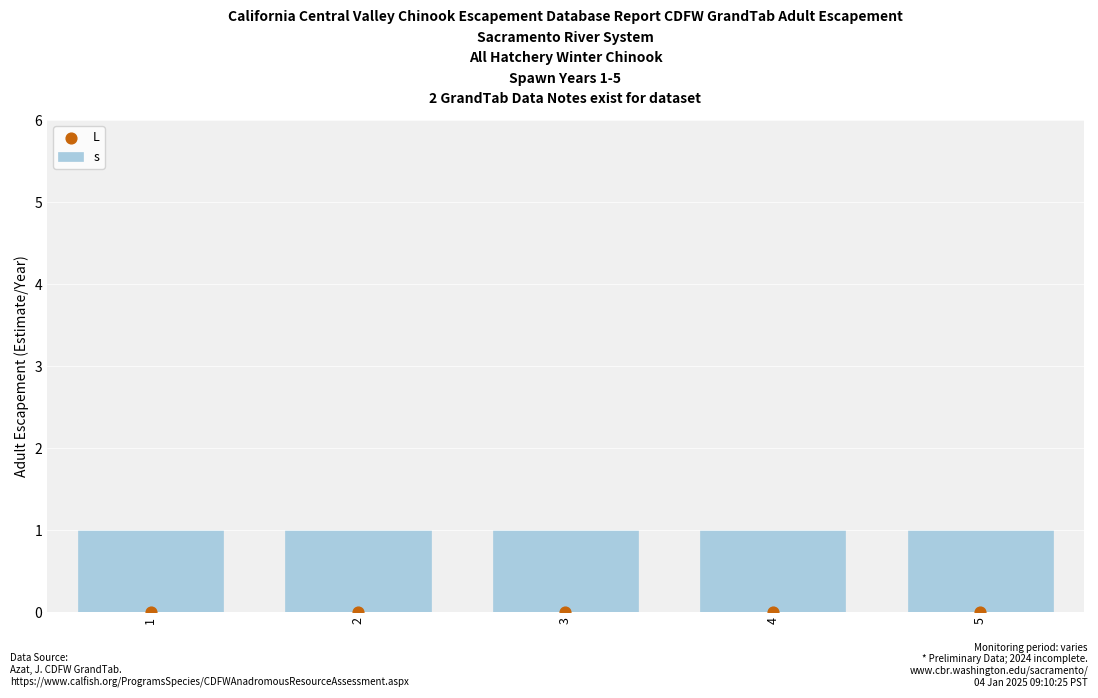

What are all the series names shown in the legend?

s, L